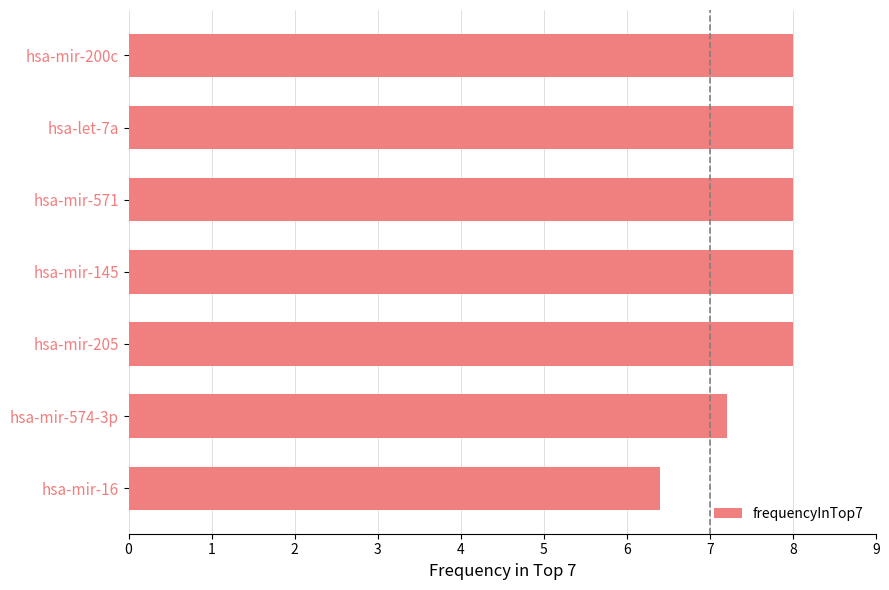

Approximately how many times larger is the value at hsa-mir-574-3p compared to hsa-mir-145?

0.9